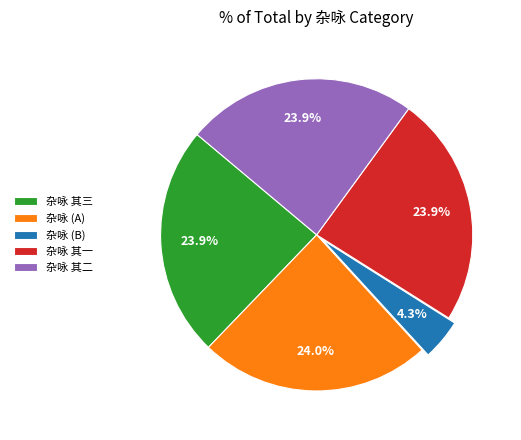

Does 杂咏 其二 account for over 50% of the chart?

No